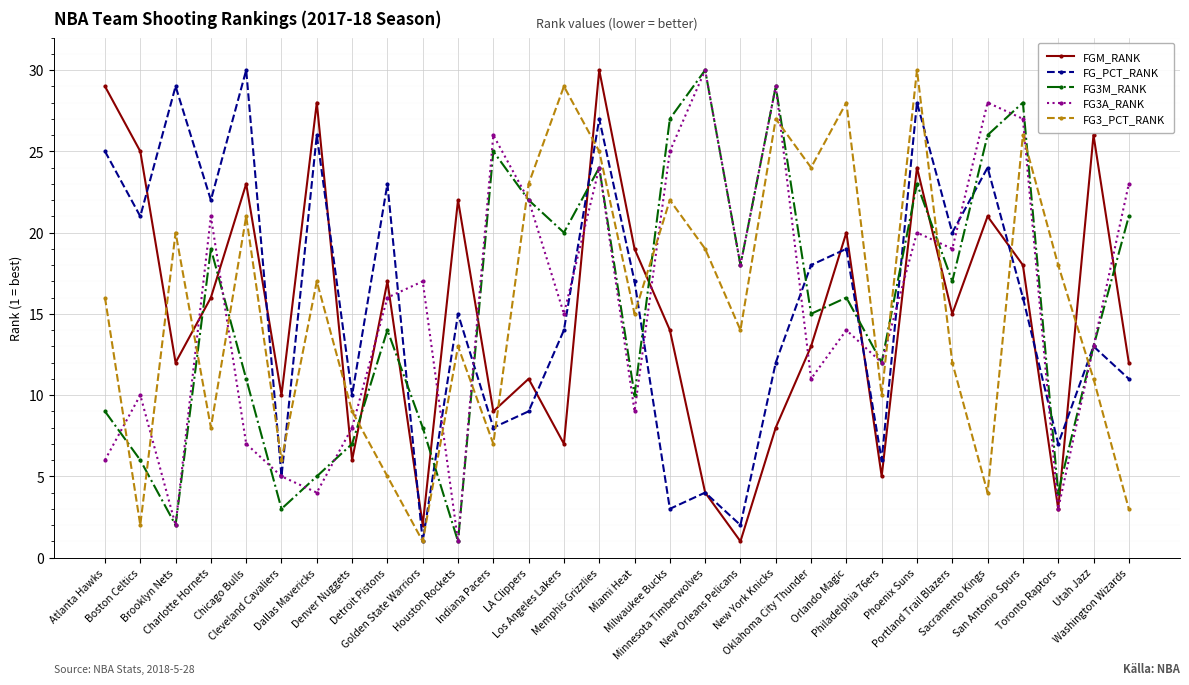

Read the FG3_PCT_RANK value at Sacramento Kings, to the nearest 5.

5